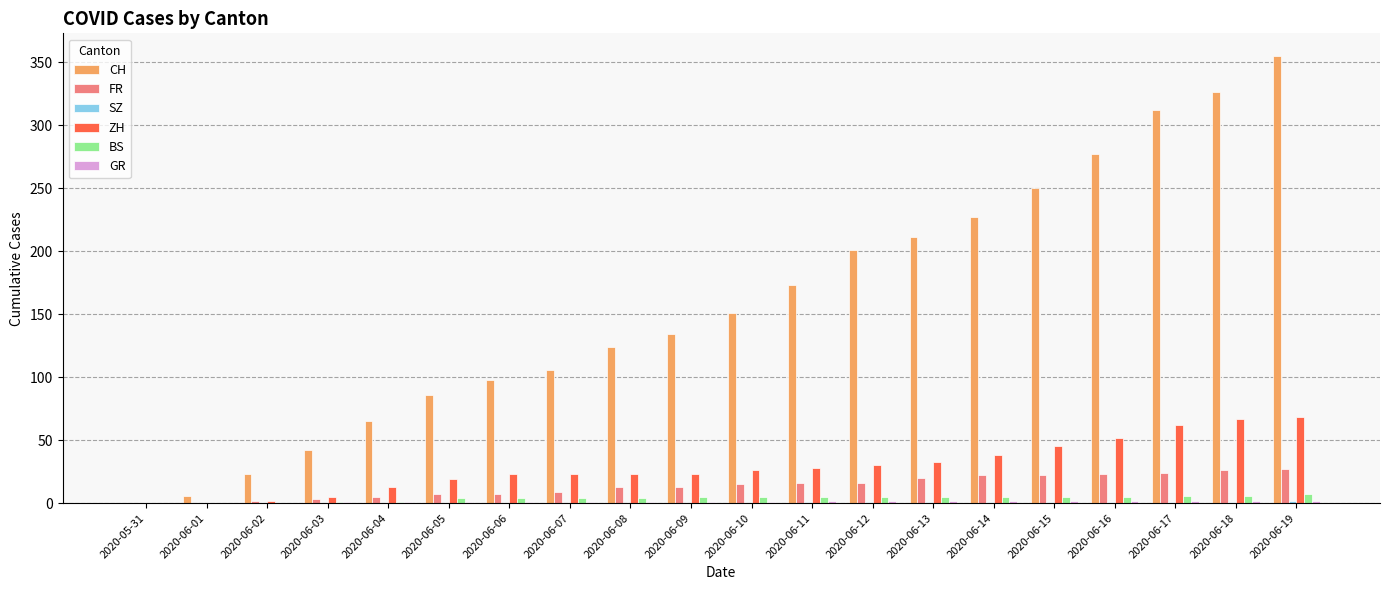

Between 2020-06-06 and 2020-06-15, which series saw the biggest shift?

CH